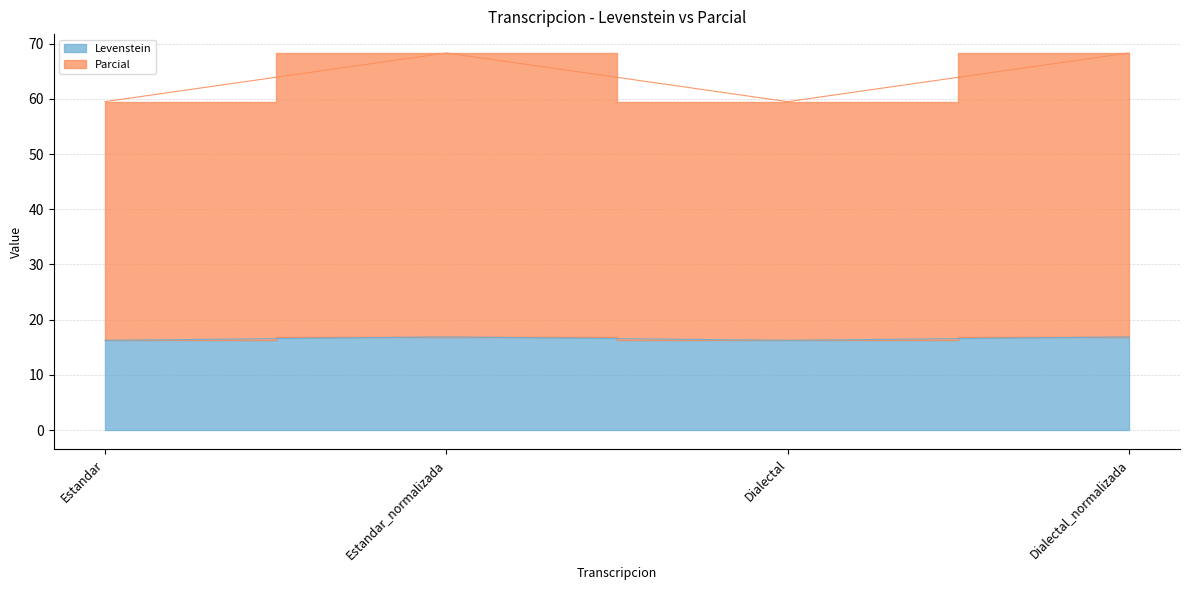

What is the value of the Levenstein point at the 3rd from the left?

16.2